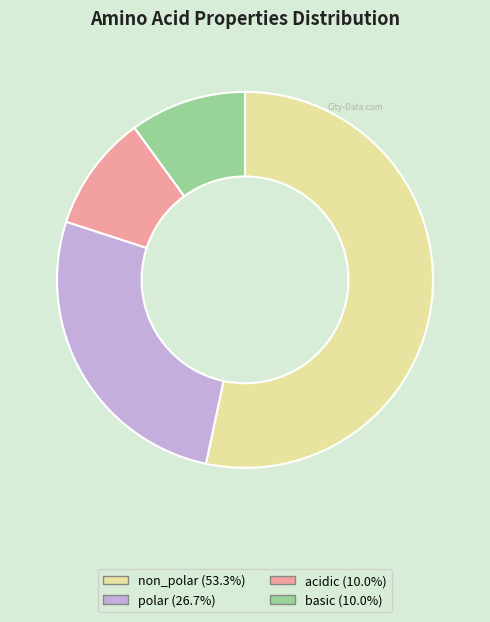

The polar slice represents 19% of the pie. True or false?

False